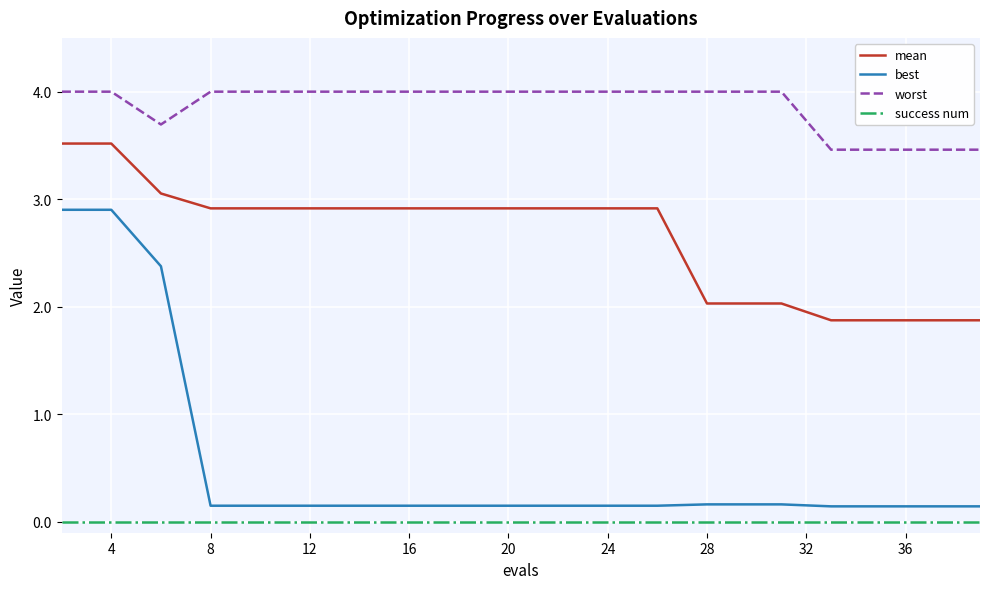

Which series has the widest spread of values?

best